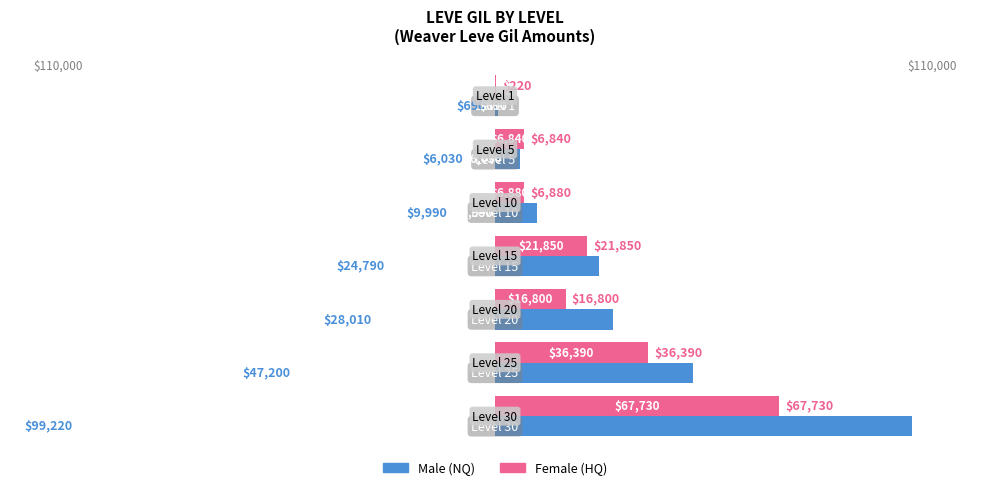

What is the maximum value shown in the chart?

99220